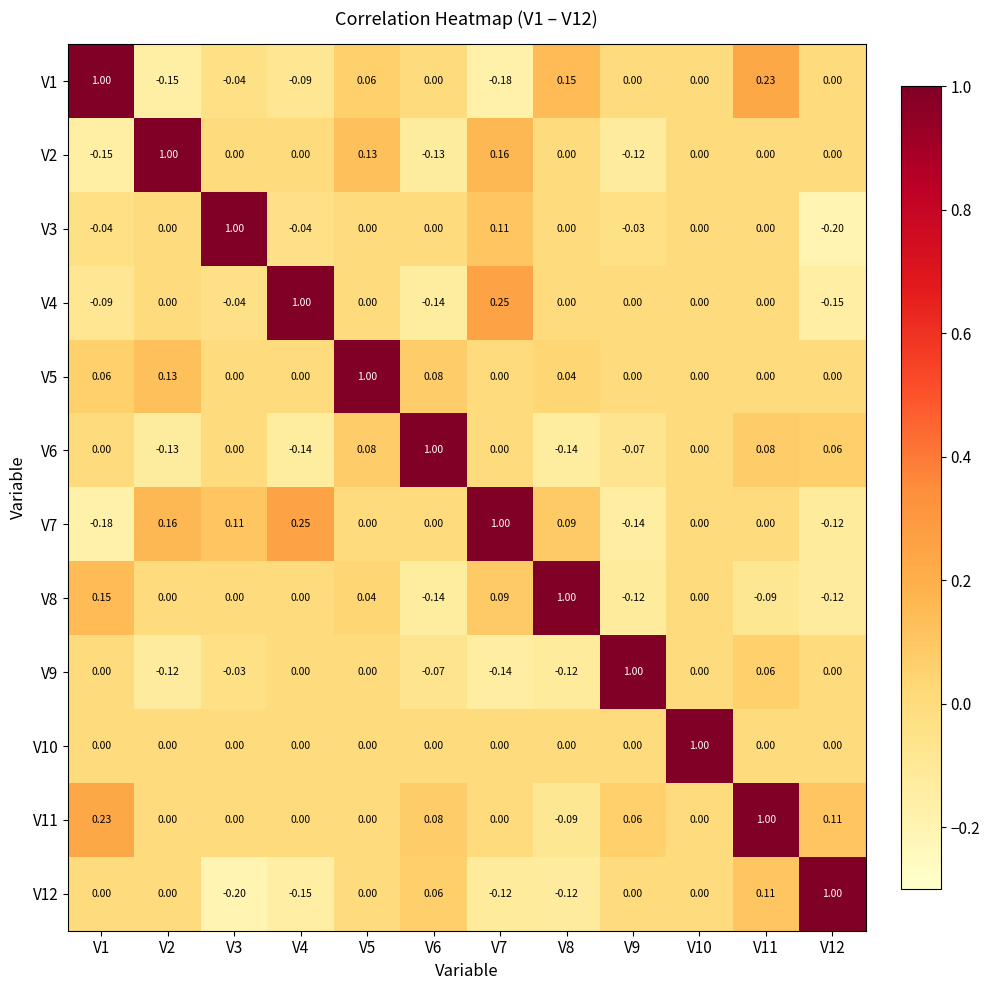

Is the value of V2 at V6 greater than the value of V5 at V9?

No